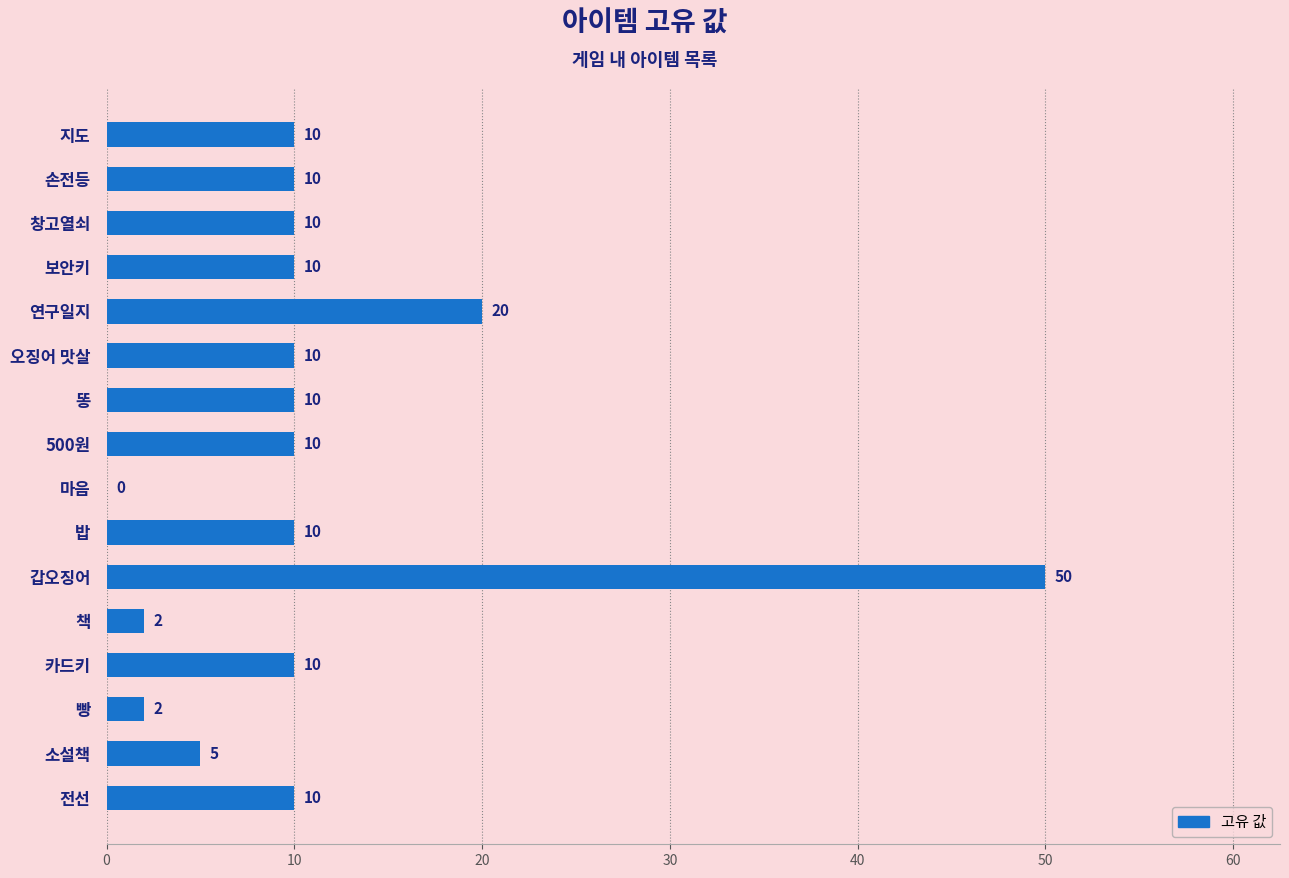

Reading top to bottom, extract all data points from this chart.

지도=10	손전등=10	창고열쇠=10	보안키=10	연구일지=20	오징어 맛살=10	똥=10	500원=10	마음=0	밥=10	갑오징어=50	책=2	카드키=10	빵=2	소설책=5	전선=10